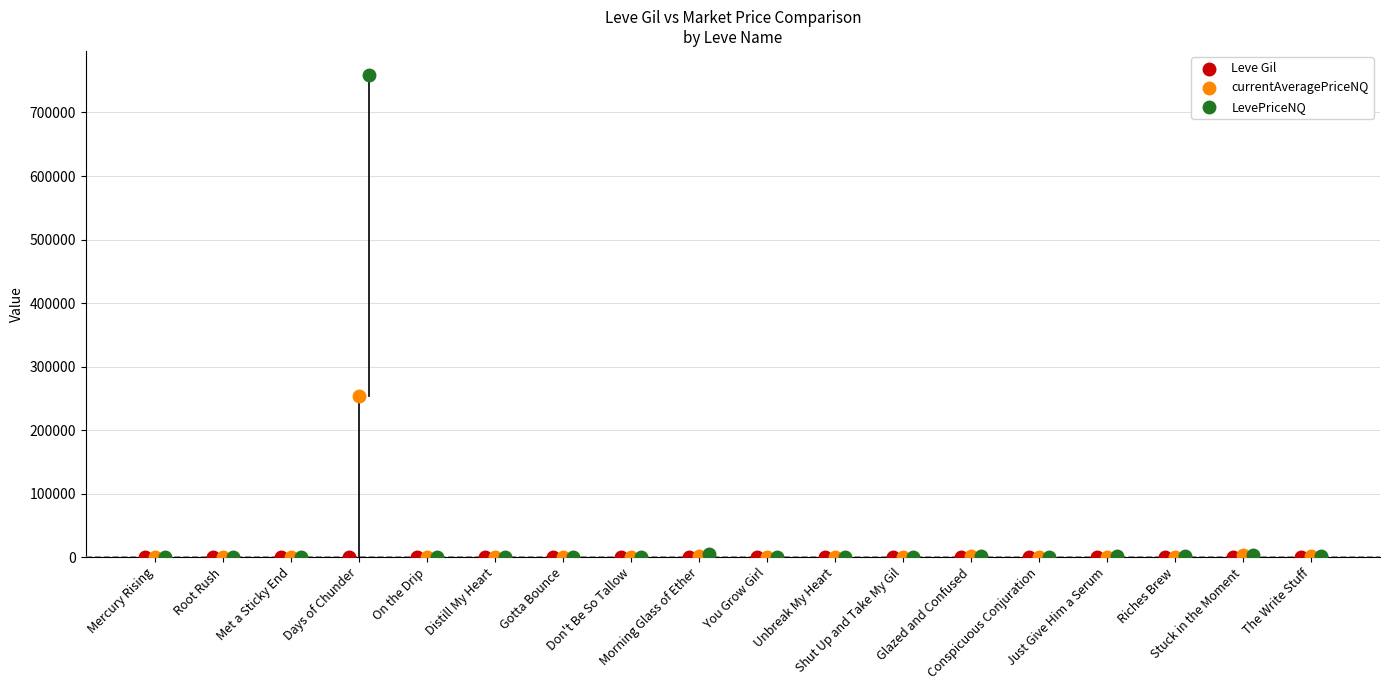

Which series reaches the maximum Y coordinate?

LevePriceNQ